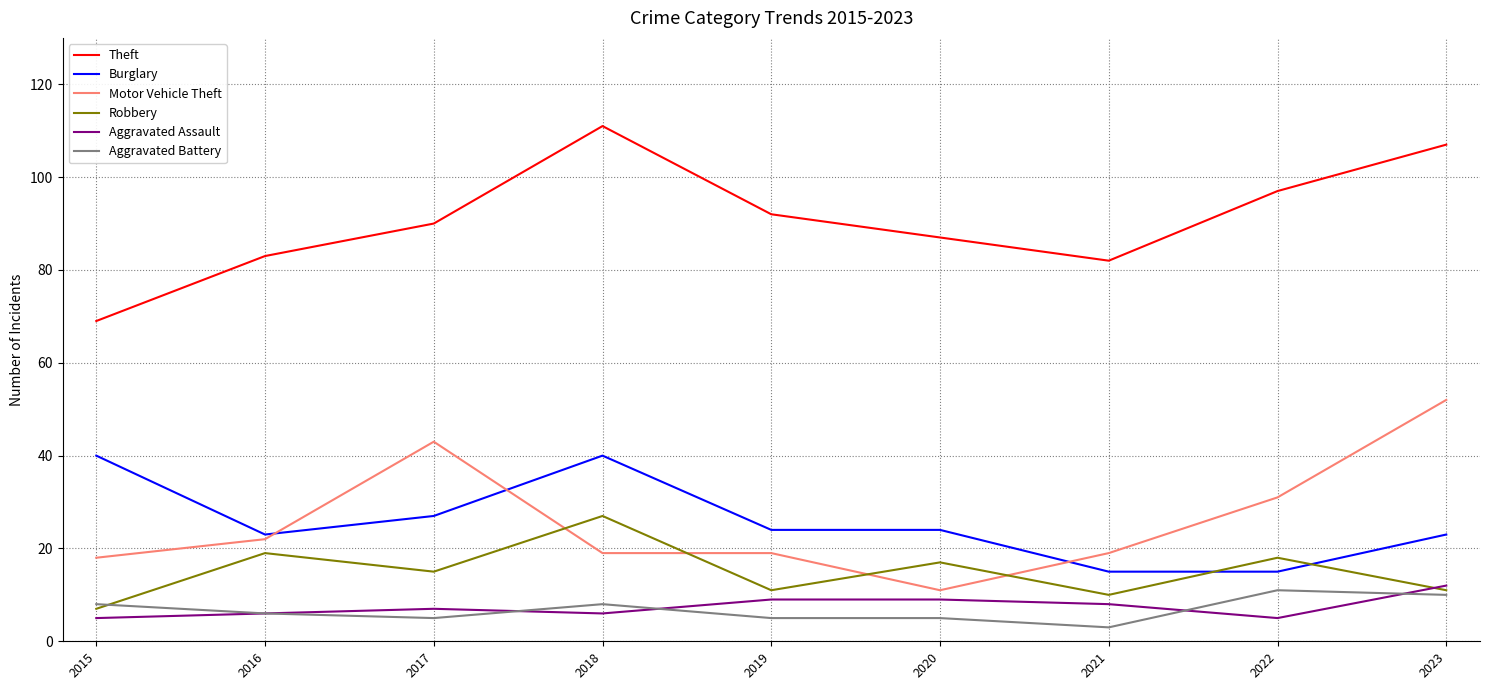

What is the difference between the maximum and minimum values in the Aggravated Assault series?

7